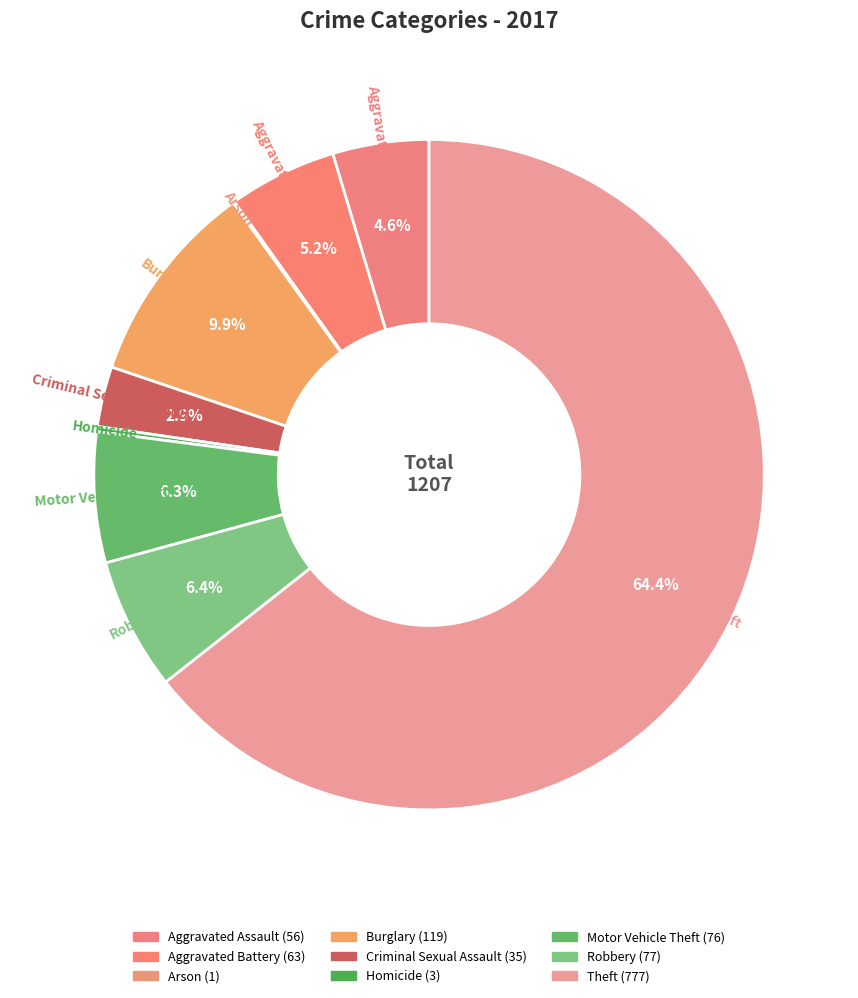

What is the change in value from Aggravated Battery to Robbery?

+14